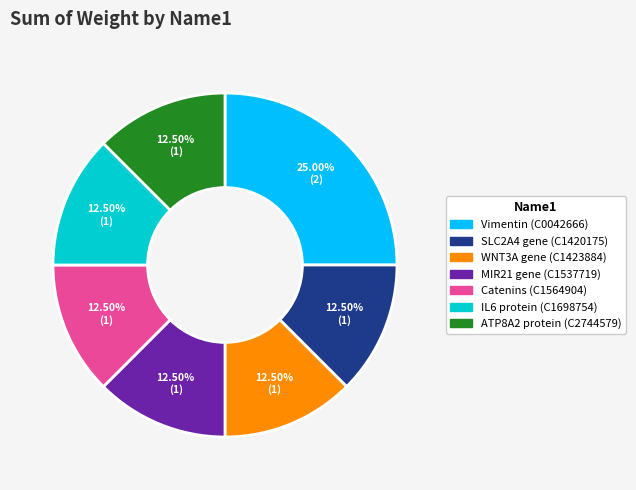

What is the ratio of the value at IL6 protein (C1698754) to the value at WNT3A gene (C1423884)?

1.0